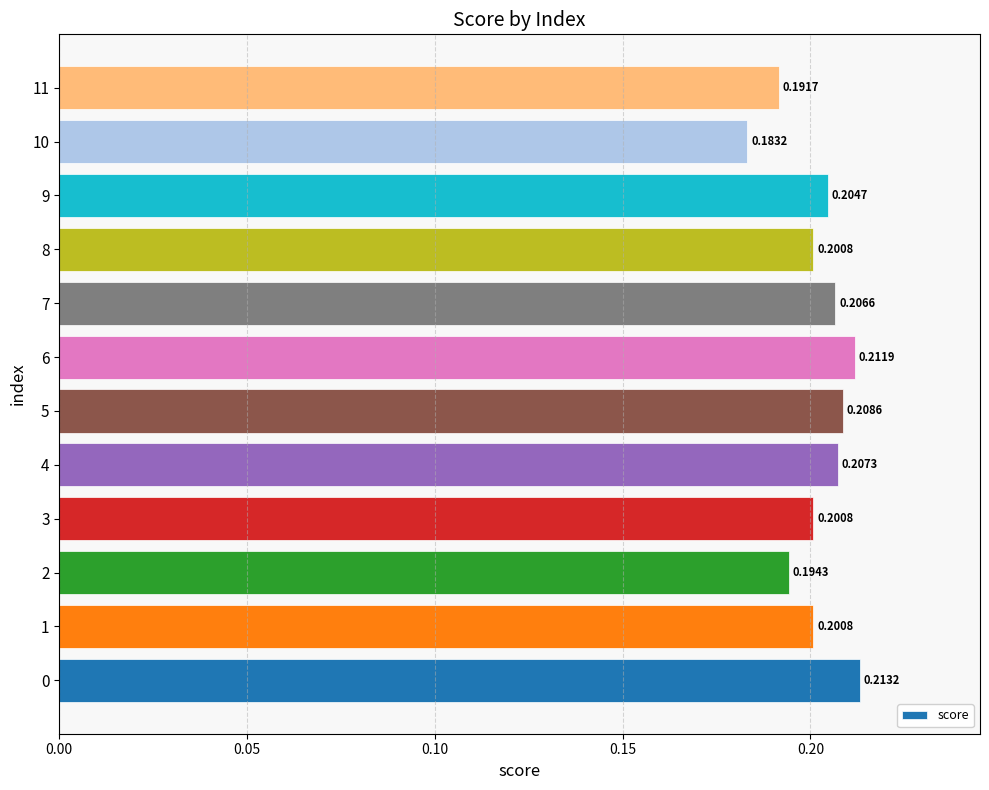

Where is the data nearest to the value 0?

10